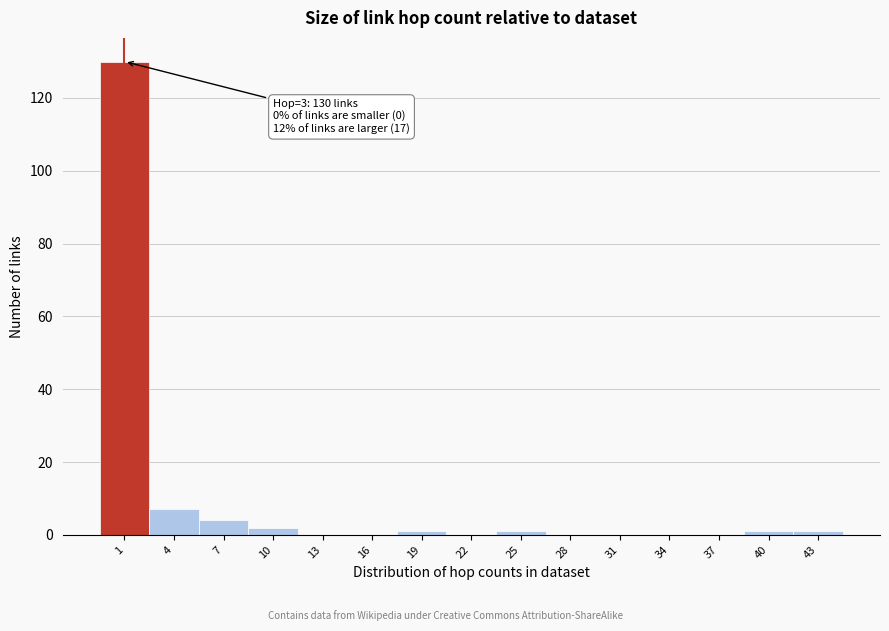

Reading left to right, what are all the values shown in this chart?

1=130	4=7	7=4	10=2	13=0	16=0	19=1	22=0	25=1	28=0	31=0	34=0	37=0	40=1	43=1